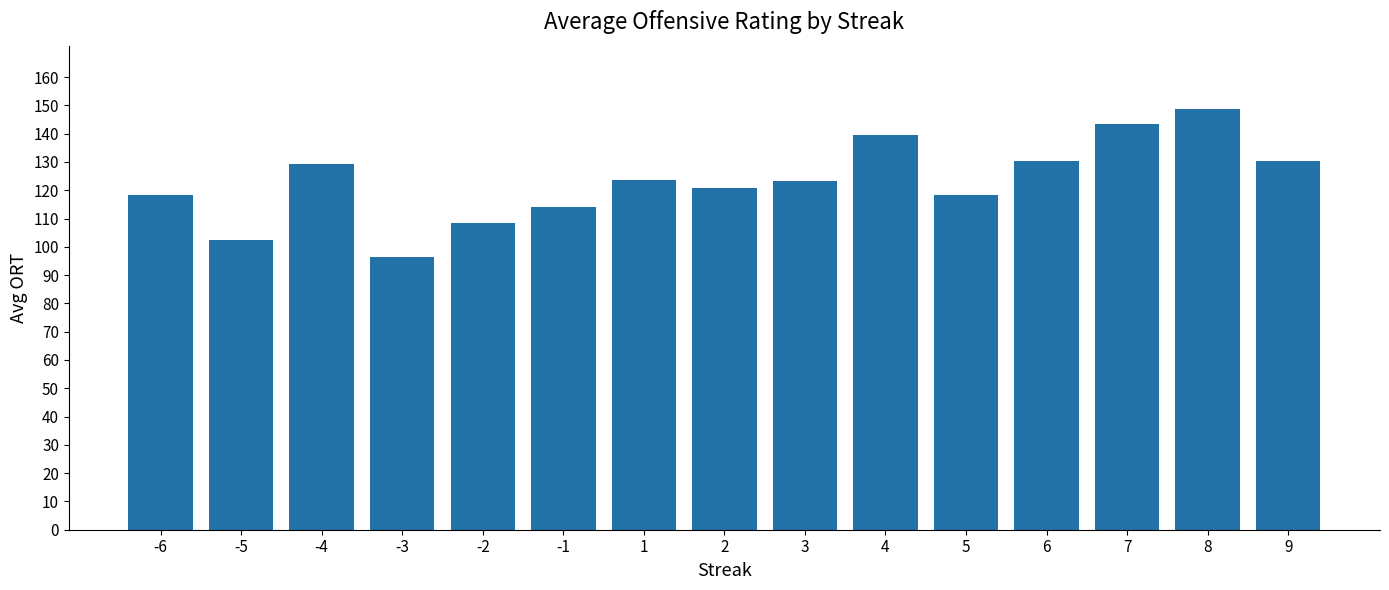

Where does the data first go above 123?

-4